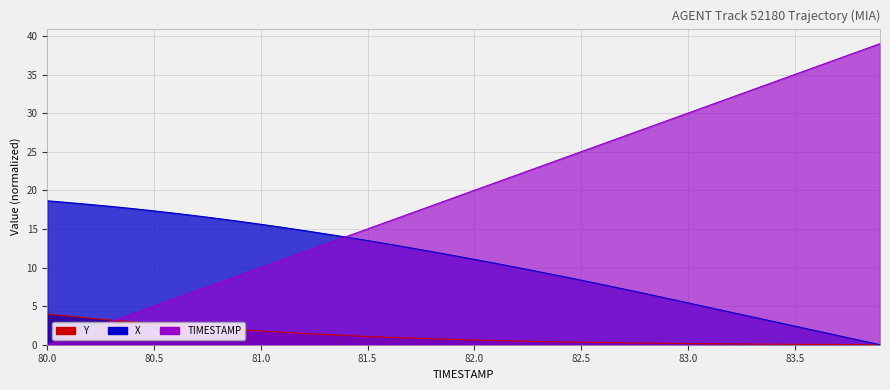

What is the spread (max minus min) of values at 80.9?

14.0